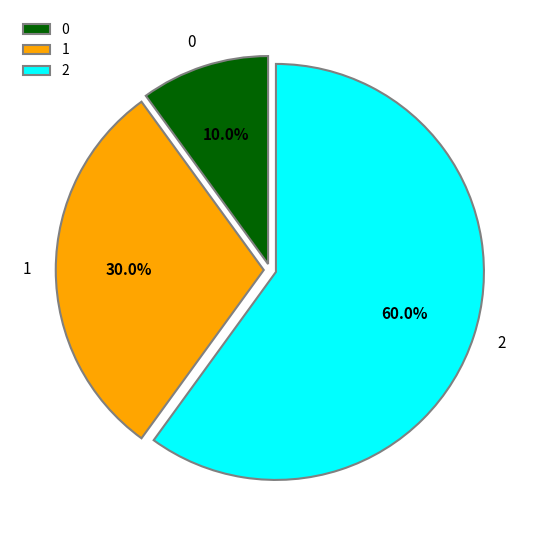

Which slice represents more than half of the pie?

2